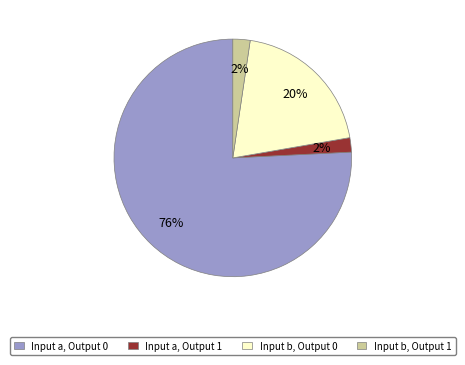

Which category has the biggest portion of the pie?

Input a, Output 0